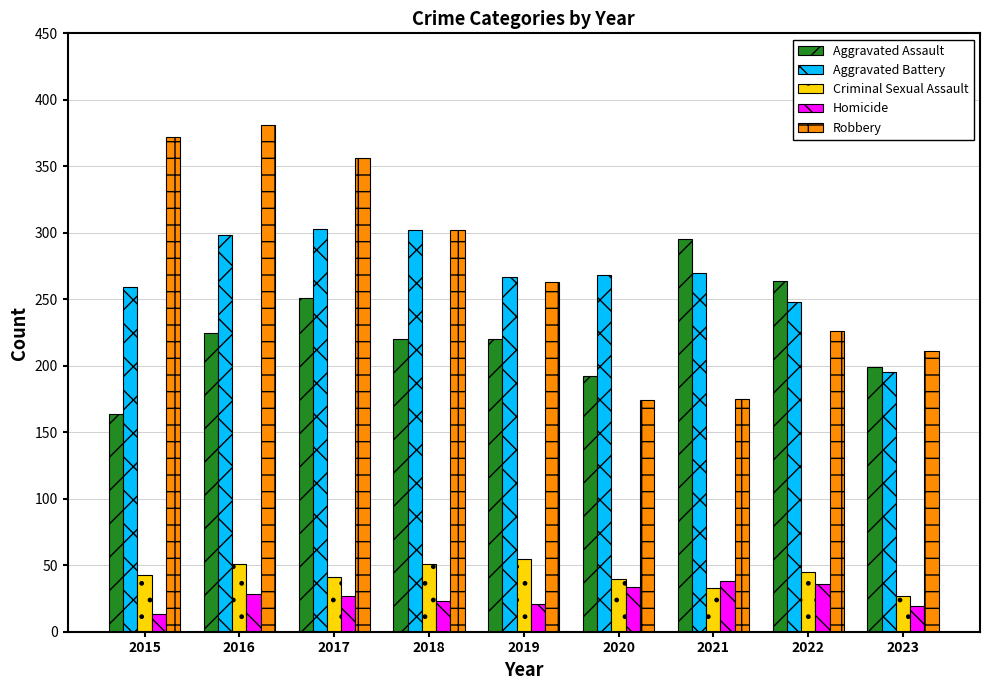

What is the value of the Homicide bar at the 2nd from the left?

28